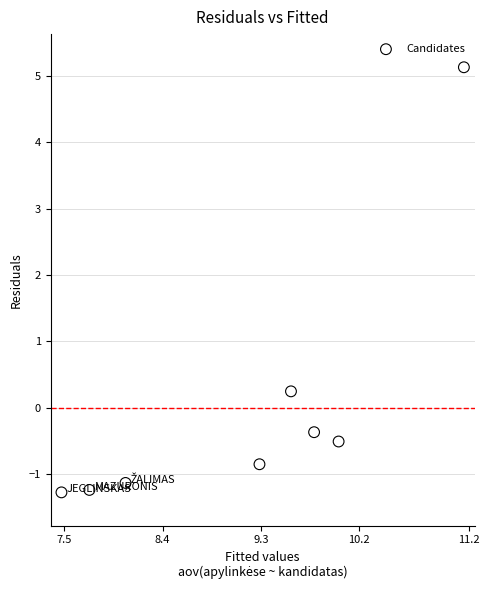

What is the average X value?

9.1